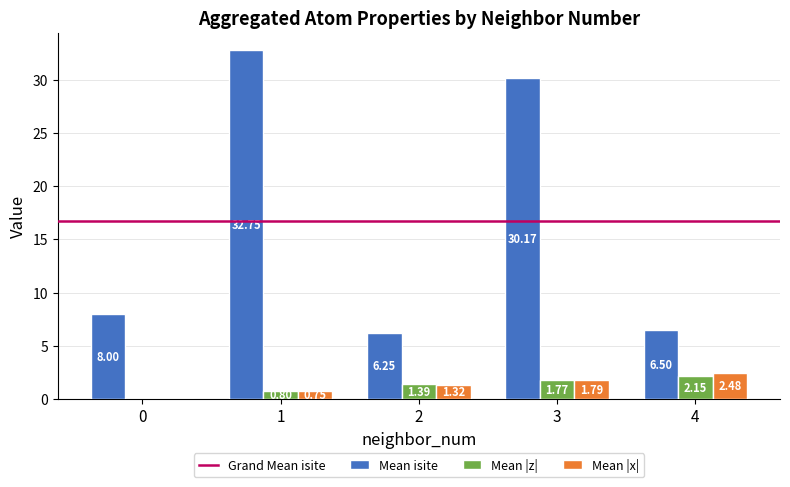

Which series has the largest total across all categories?

Mean isite